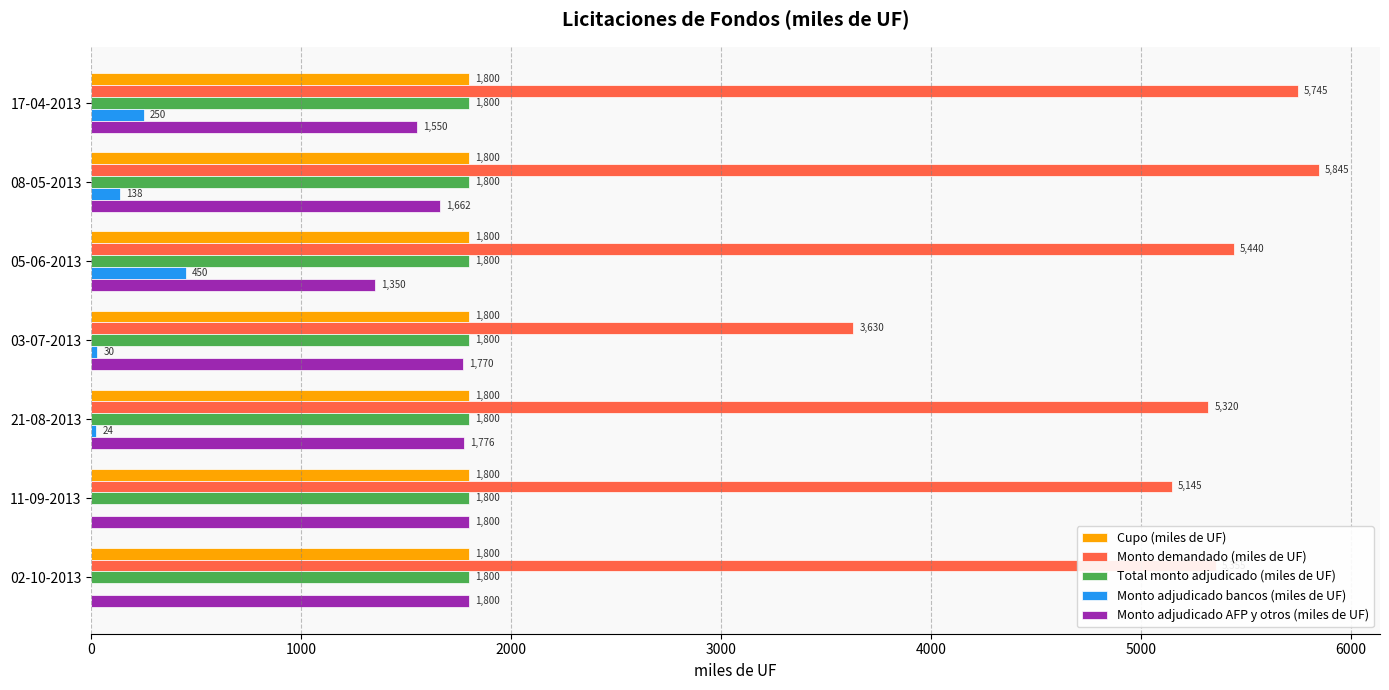

What is the greatest value displayed?

5845